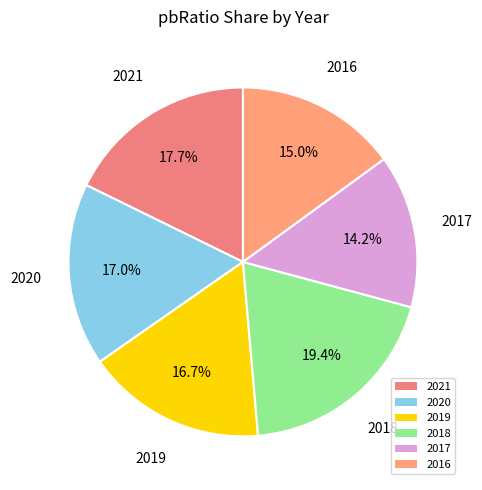

Count the number of slices in the pie.

6